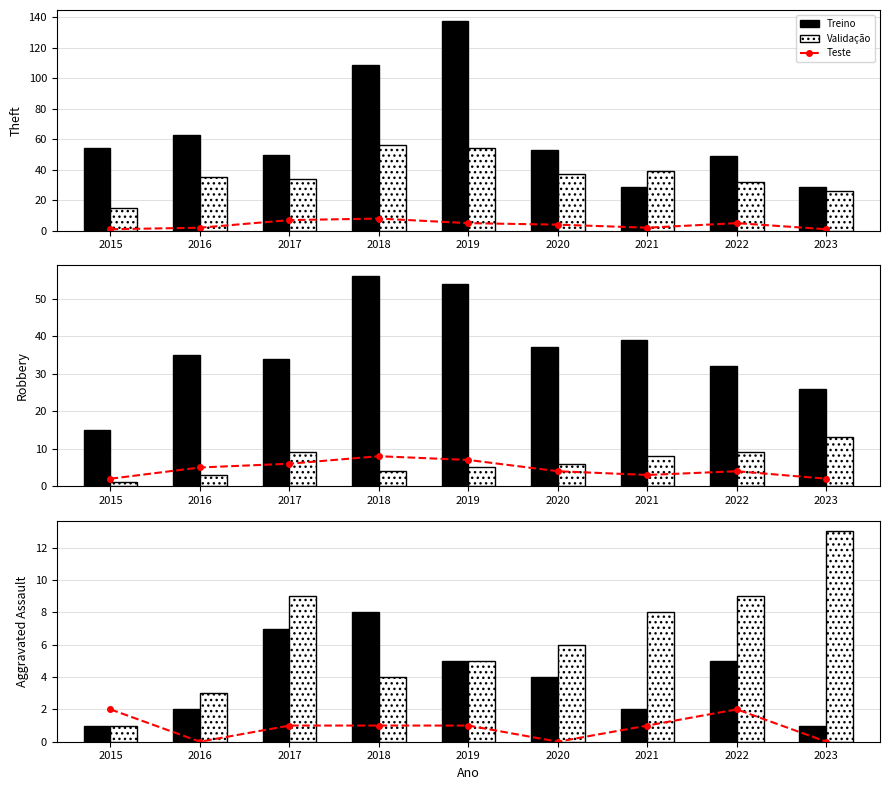

Count the number of categories in the chart.

9